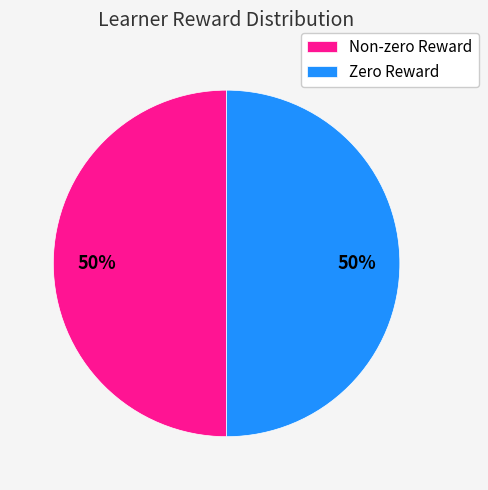

Approximately how many times larger is the value at Non-zero Reward compared to Zero Reward?

1.0